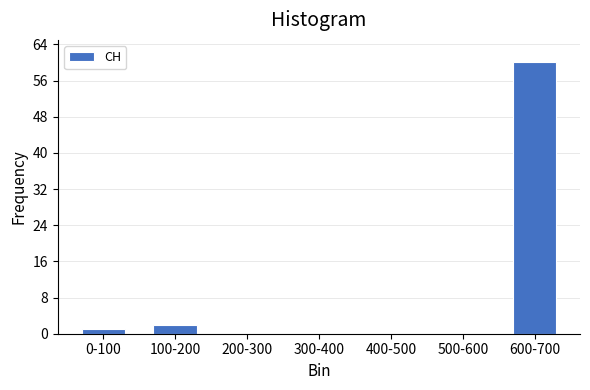

Reading left to right, transcribe all the data shown in this chart.

0-100=1	100-200=2	200-300=0	300-400=0	400-500=0	500-600=0	600-700=60